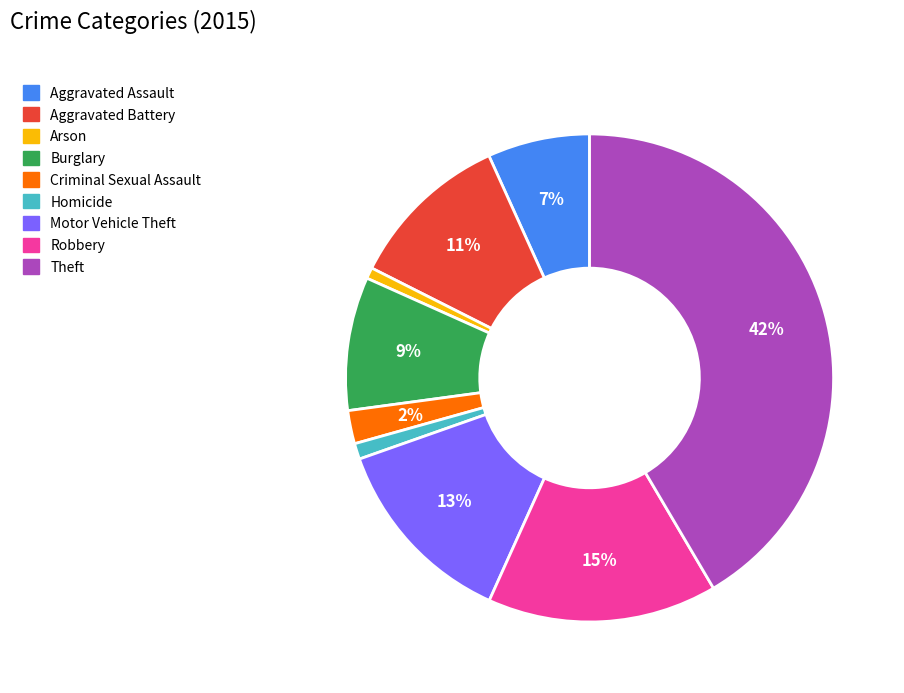

To the nearest percent, what percentage of the pie is Motor Vehicle Theft?

13%